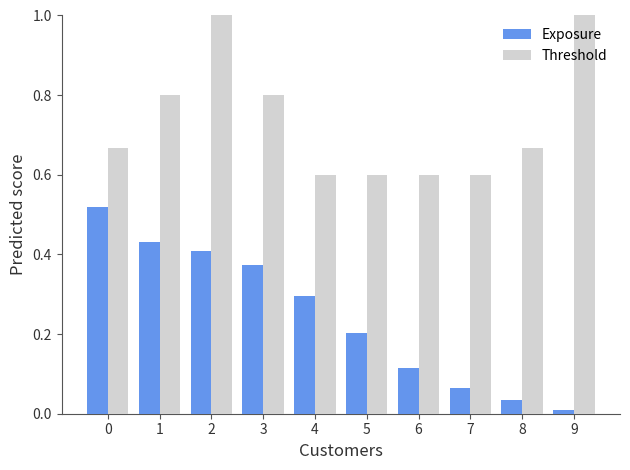

Between 1 and 6, which series saw the biggest shift?

Exposure